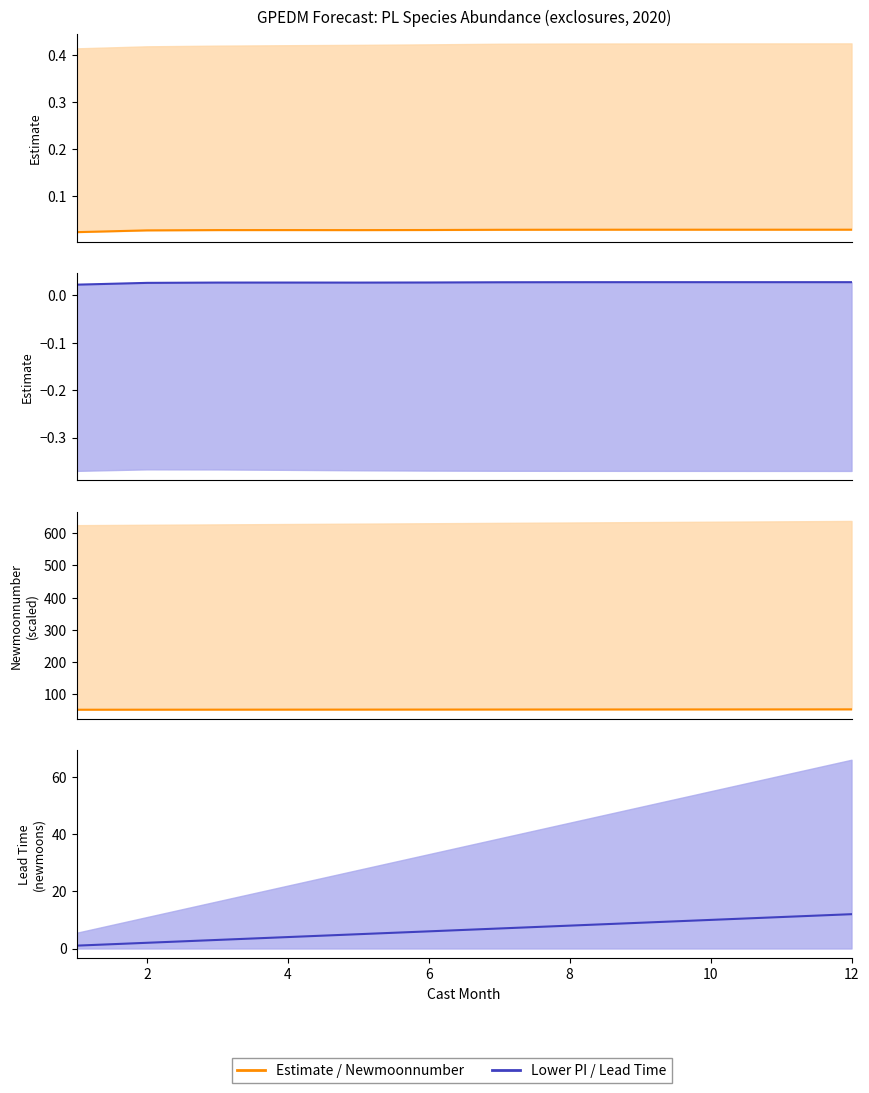

True or false: newmoonnumber (scaled) and estimate intersect in this chart.

False